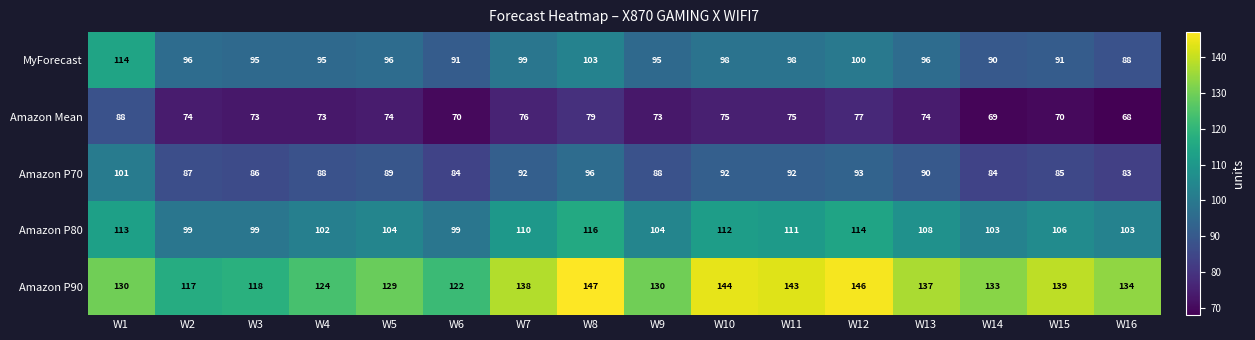

True or false: Amazon Mean has a value of 116 at W4.

False